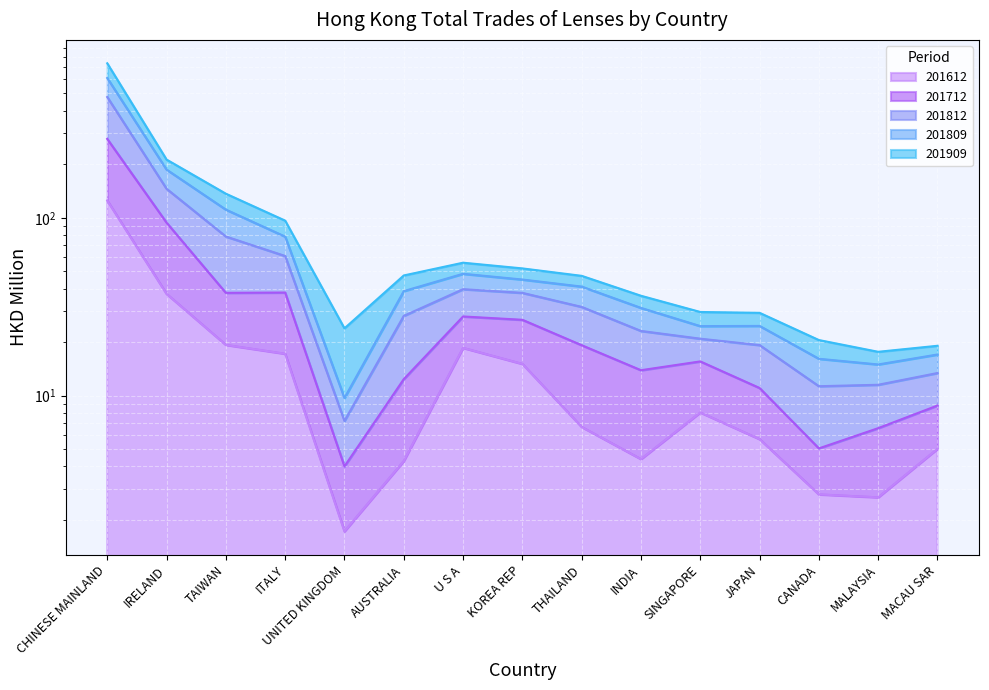

At which label is 201612 closest to 63?

IRELAND